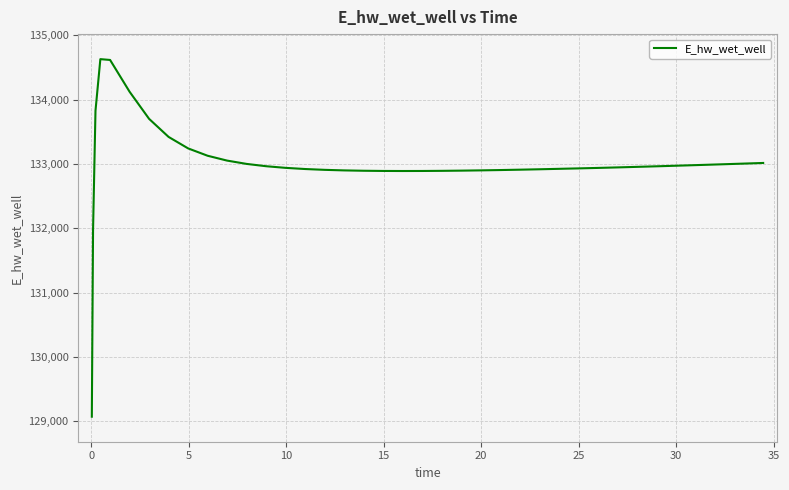

What is the greatest value displayed?

134628.0